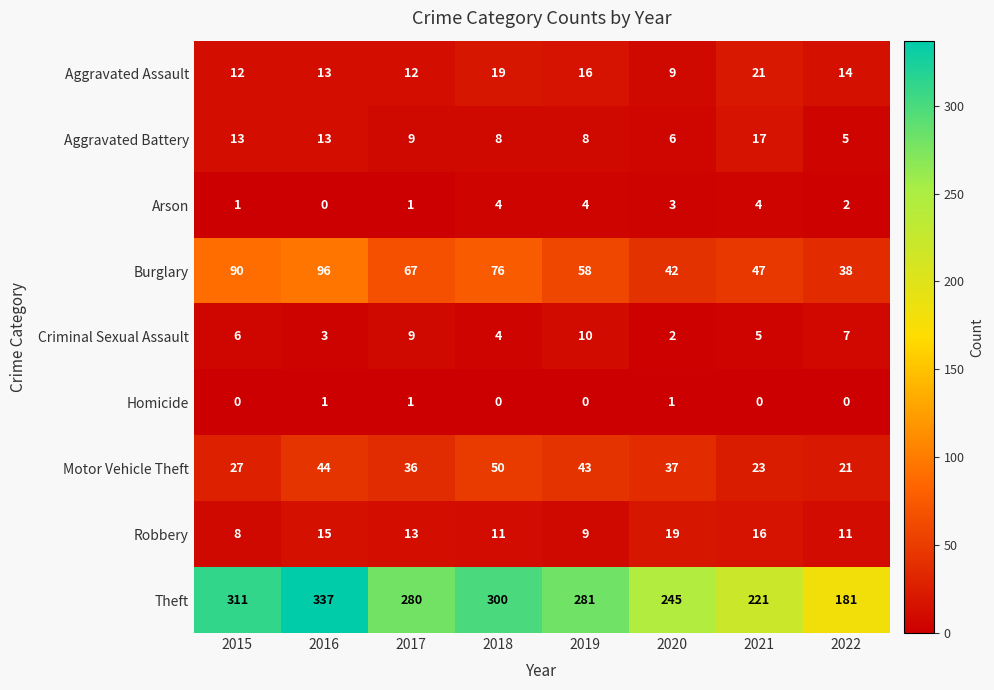

At 2015, list the series in order from largest to smallest.

Theft, Burglary, Motor Vehicle Theft, Aggravated Battery, Aggravated Assault, Robbery, Criminal Sexual Assault, Arson, Homicide